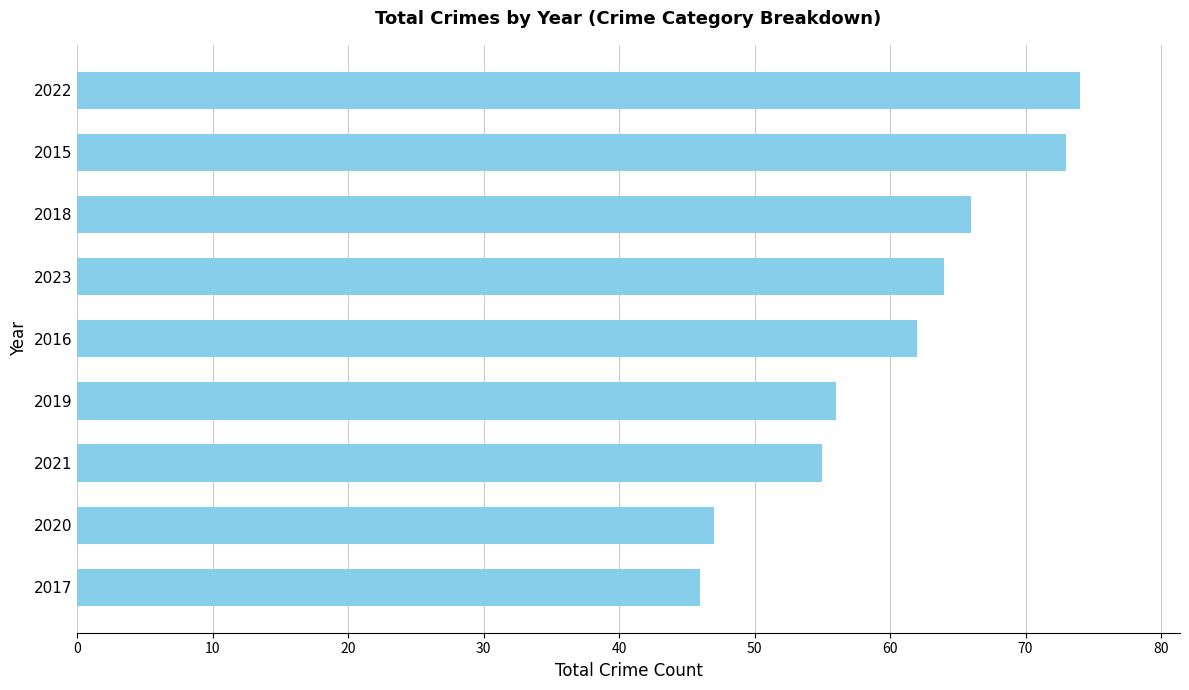

Are the bars grouped side by side (vs. stacked)?

No